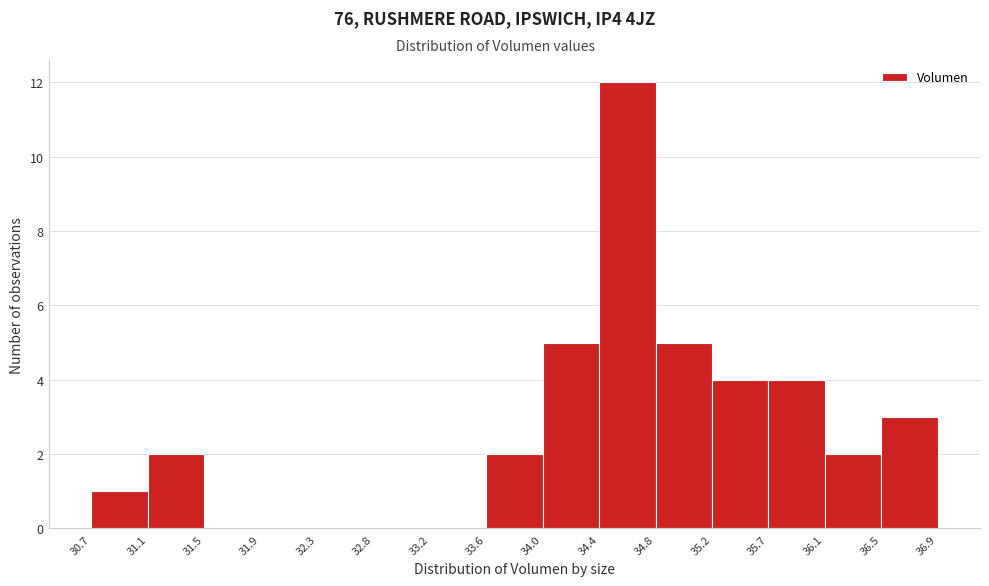

Reading left to right, transcribe this chart: for each bar, give the range it covers on the x-axis and its height. The values are not printed on the chart, so give them approximately, as read against the axis.

30.7 to 31.1: 1
31.1 to 31.5: 2
31.5 to 31.9: 0
31.9 to 32.3: 0
32.3 to 32.8: 0
32.8 to 33.2: 0
33.2 to 33.6: 0
33.6 to 34.0: 2
34.0 to 34.4: 5
34.4 to 34.8: 12
34.8 to 35.2: 5
35.2 to 35.7: 4
35.7 to 36.1: 4
36.1 to 36.5: 2
36.5 to 36.9: 3